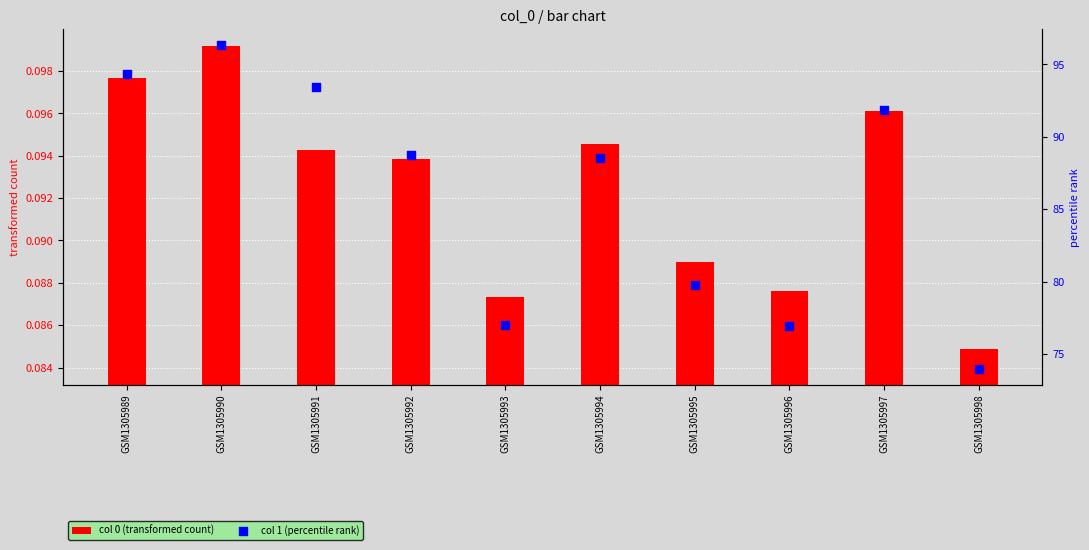

What are all the series names shown in the legend?

col 0 (transformed count), col 1 (percentile rank)